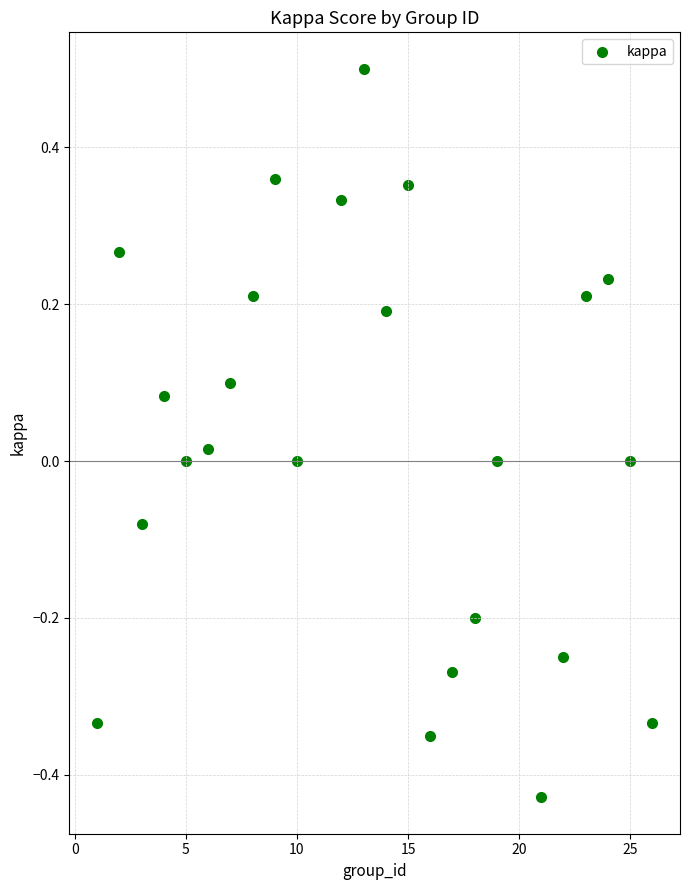

What is the range of Y values (max minus min)?

0.9